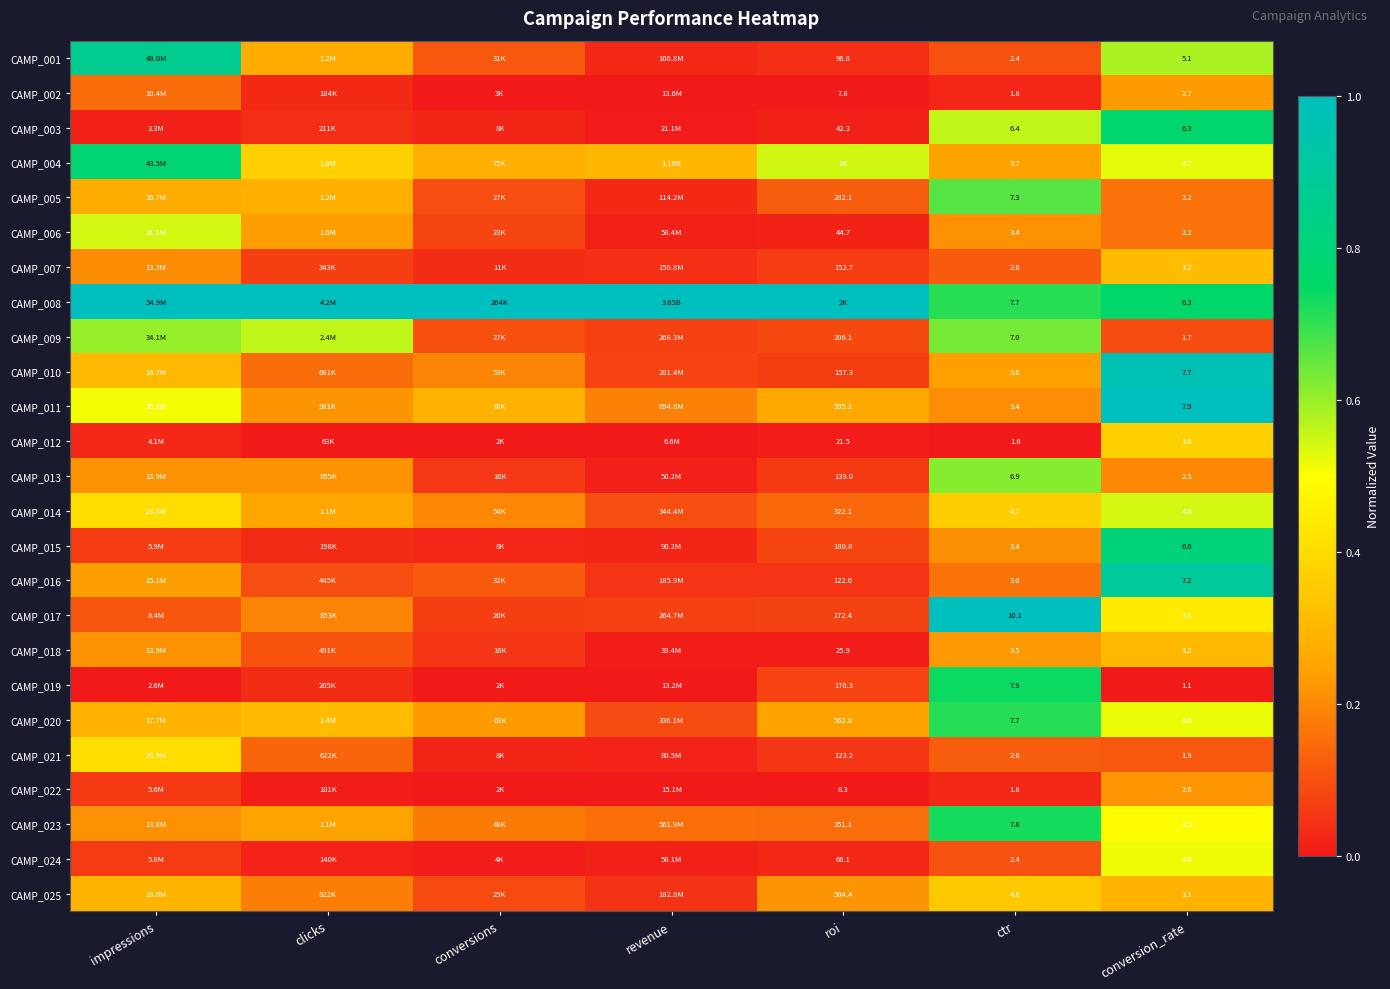

The value of CAMP_001 at roi is 0.0. True or false?

False